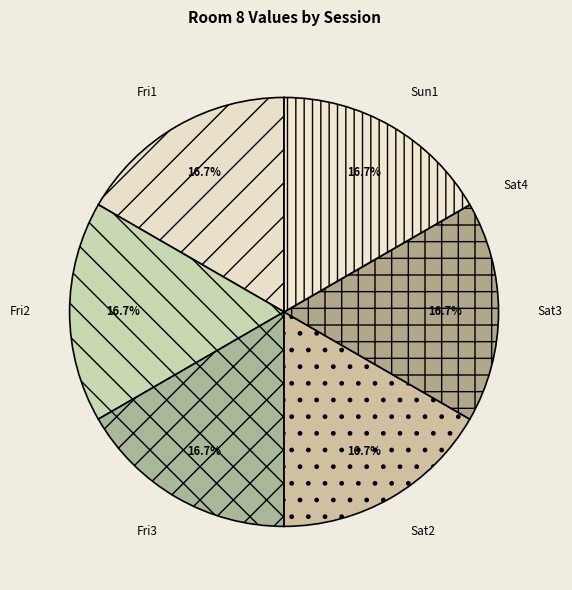

What is the ratio of the value at Sun1 to the value at Fri1?

1.0